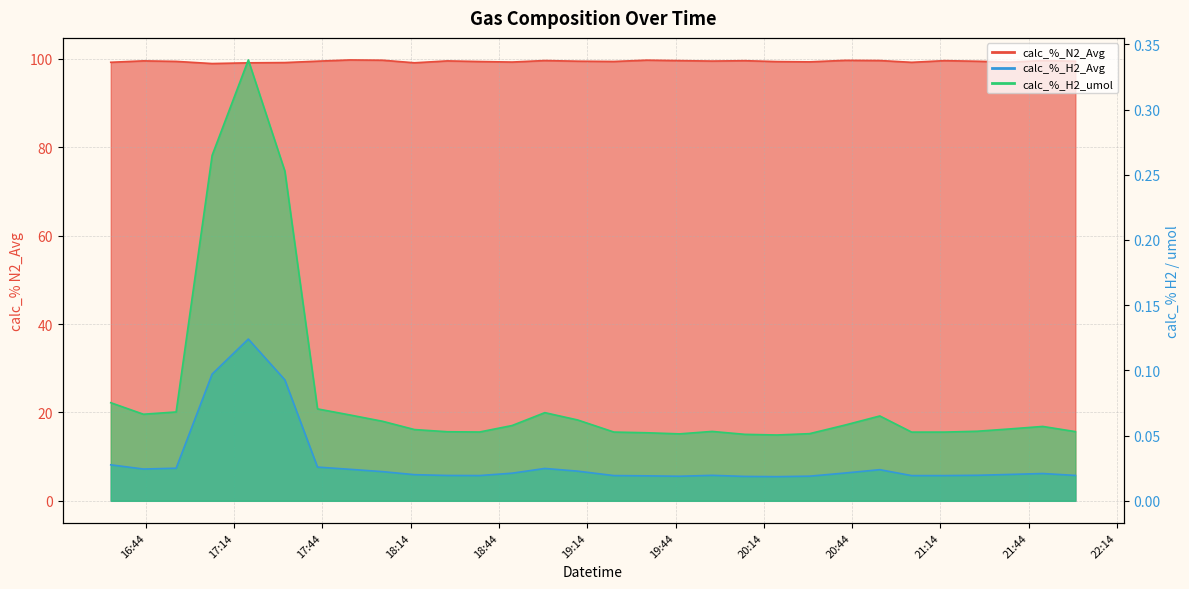

Reading left to right, list all the values displayed in this chart.

calc_%_N2_Avg: 99.2	99.5	99.4	98.9	99.1	99.2	99.5	99.8	99.7	99.1	99.5	99.4	99.3	99.6	99.5	99.4	99.7	99.6	99.5	99.6	99.4	99.3	99.7	99.6	99.2	99.6	99.5	99.3	99.6	99.5
calc_%_H2_Avg: 0.0	0.0	0.0	0.1	0.1	0.1	0.0	0.0	0.0	0.0	0.0	0.0	0.0	0.0	0.0	0.0	0.0	0.0	0.0	0.0	0.0	0.0	0.0	0.0	0.0	0.0	0.0	0.0	0.0	0.0
calc_%_H2_umol: 0.1	0.1	0.1	0.3	0.3	0.3	0.1	0.1	0.1	0.1	0.1	0.1	0.1	0.1	0.1	0.1	0.1	0.1	0.1	0.1	0.1	0.1	0.1	0.1	0.1	0.1	0.1	0.1	0.1	0.1